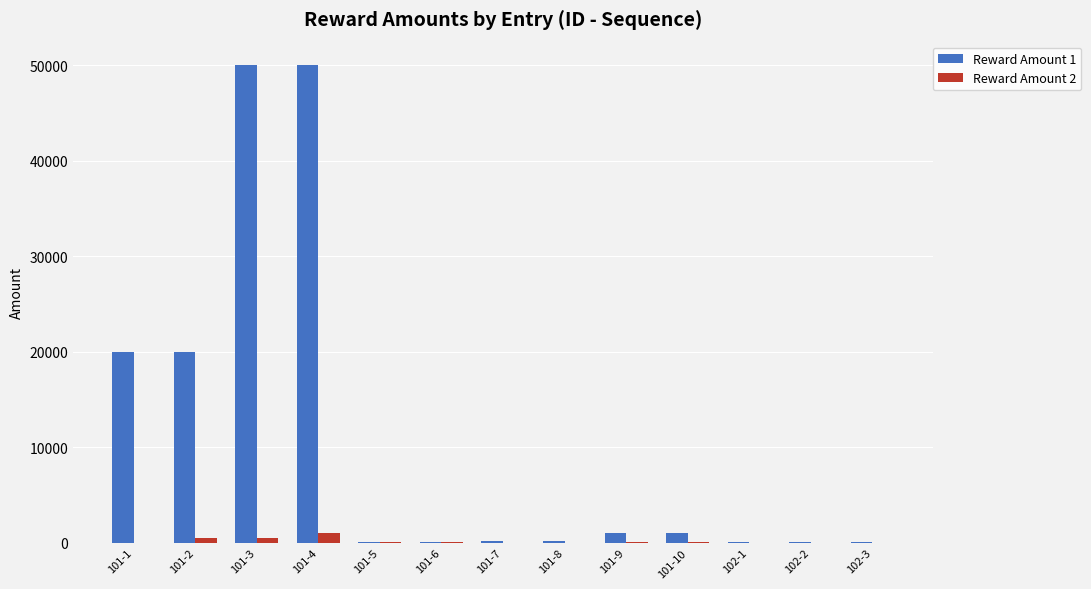

What is the spread (max minus min) of values at 101-5?

80